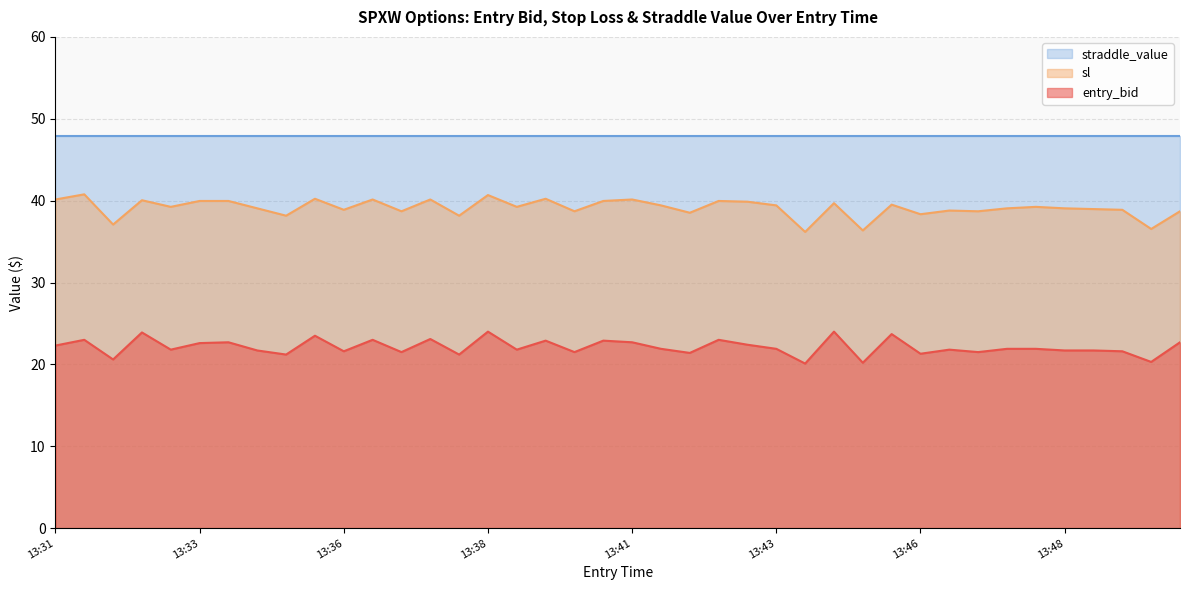

What is the sum of the entry_bid values at 13:32 and 13:46?

41.9